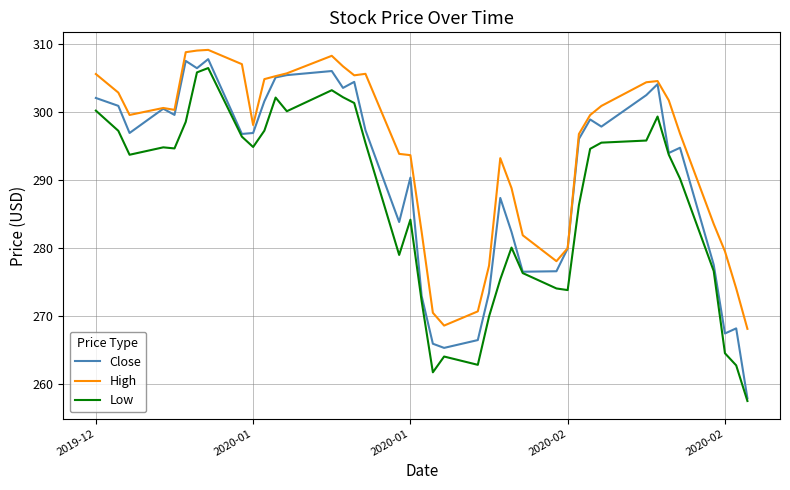

List the series in order of their overall mean, lowest first.

Low, Close, High